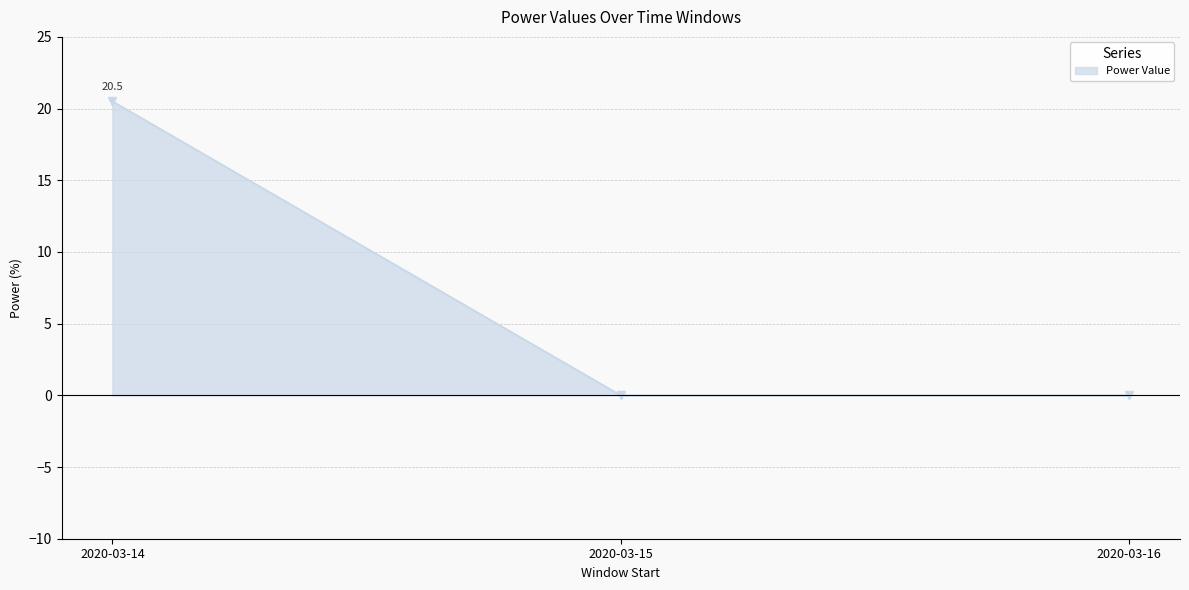

What is the average value?

6.8